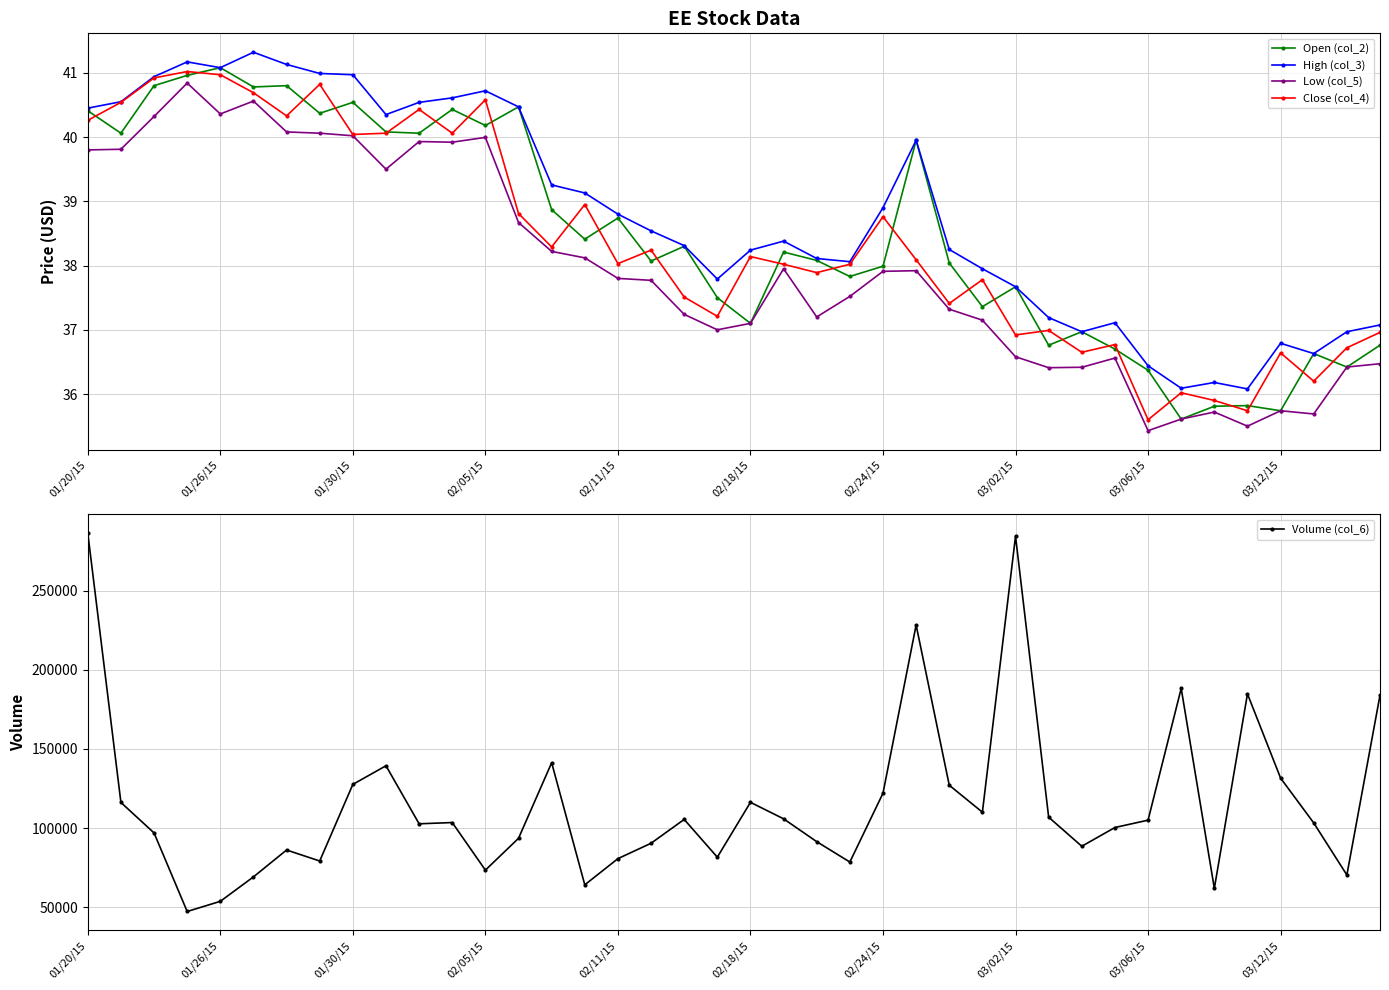

How many lines are shown in the chart?

5